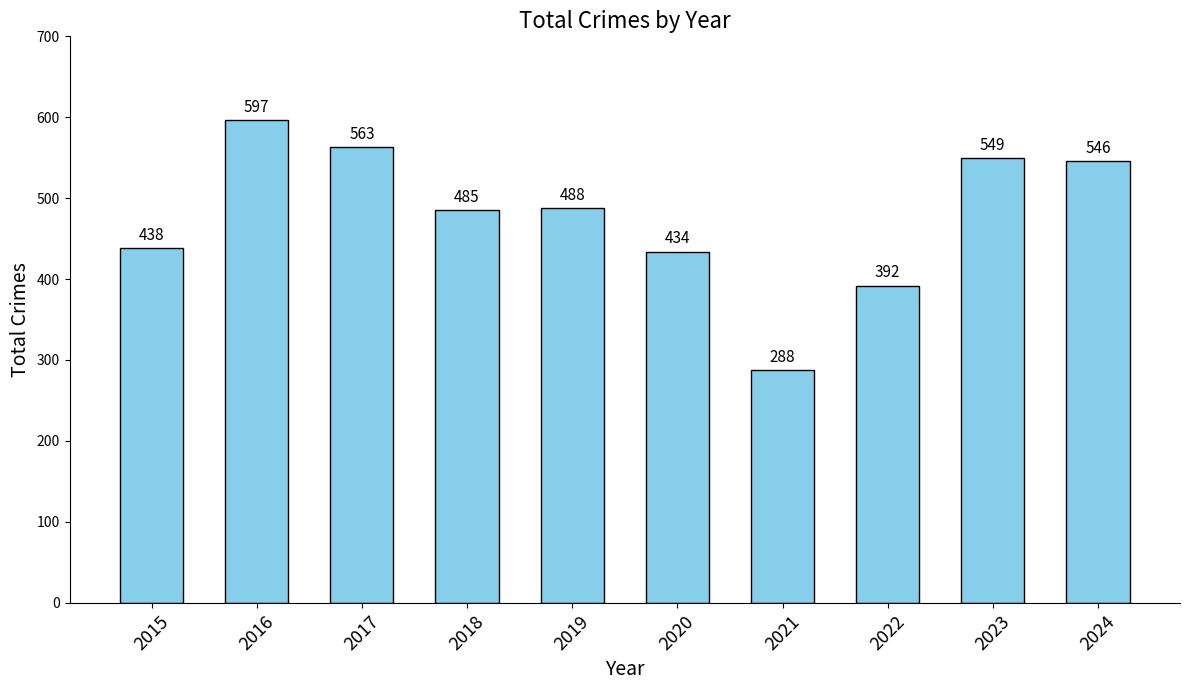

Reading right to left, transcribe all the data shown in this chart.

2024=546	2023=549	2022=392	2021=288	2020=434	2019=488	2018=485	2017=563	2016=597	2015=438